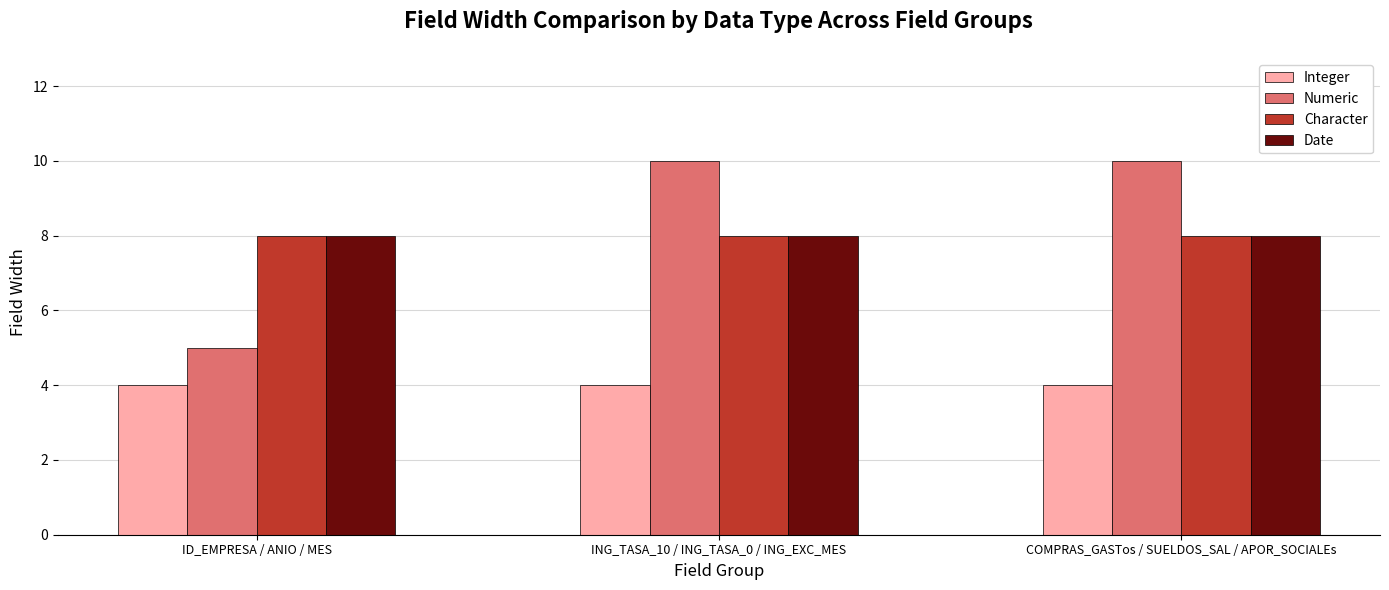

What is the smallest value displayed?

4